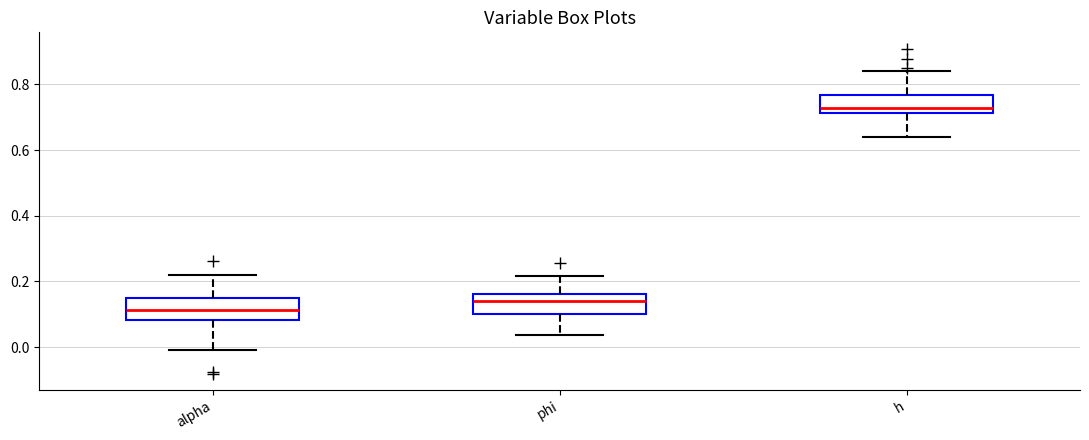

Where is the upper edge of the box for alpha on the y-axis? The values are not printed on the chart, so give them approximately, as read against the axis.

0.14